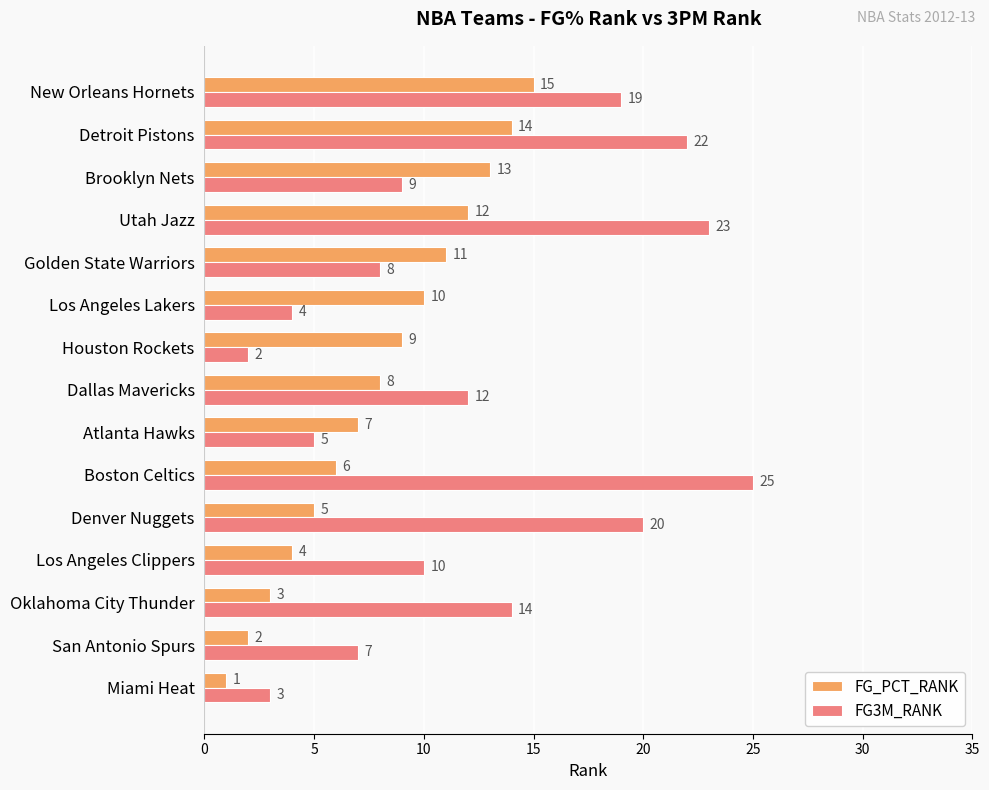

At which label is FG_PCT_RANK closest to 8?

Dallas Mavericks